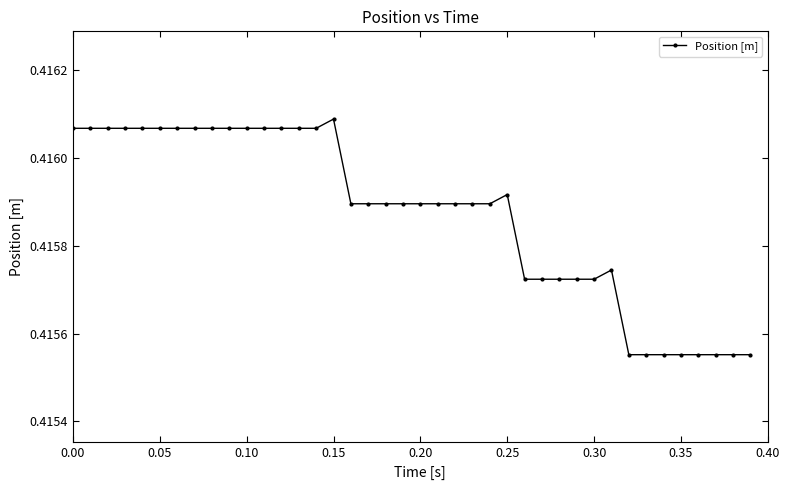

Does the chart have visible grid lines?

No